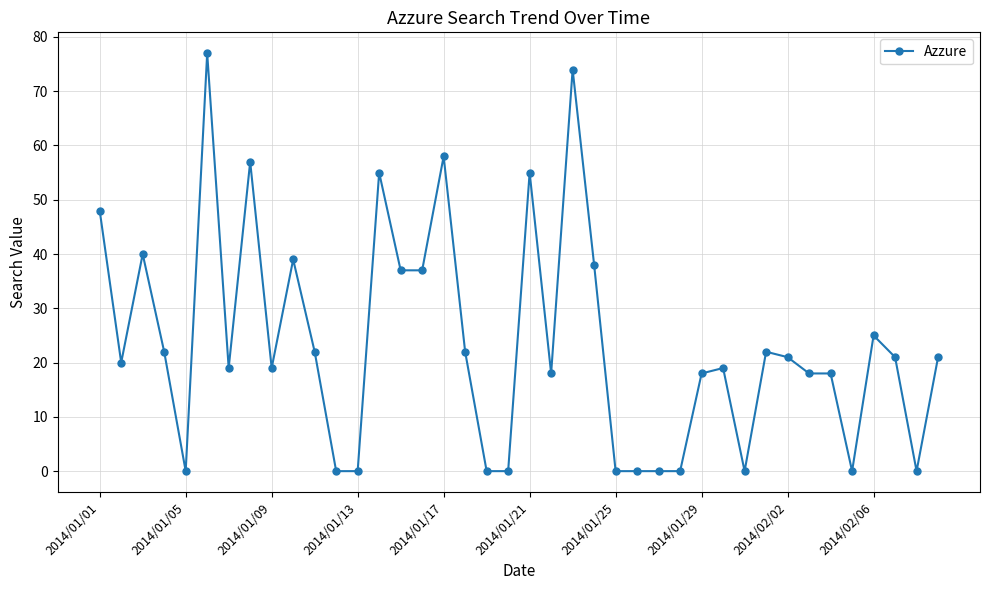

How many distinct data groups are displayed?

1